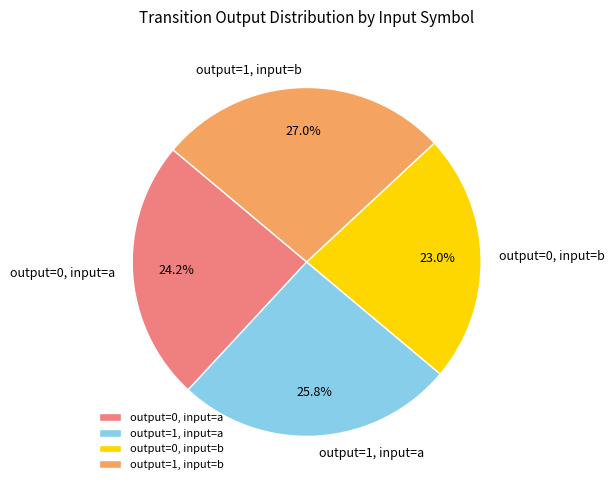

Combined, do output=1, input=b and output=1, input=a account for over 50%?

Yes